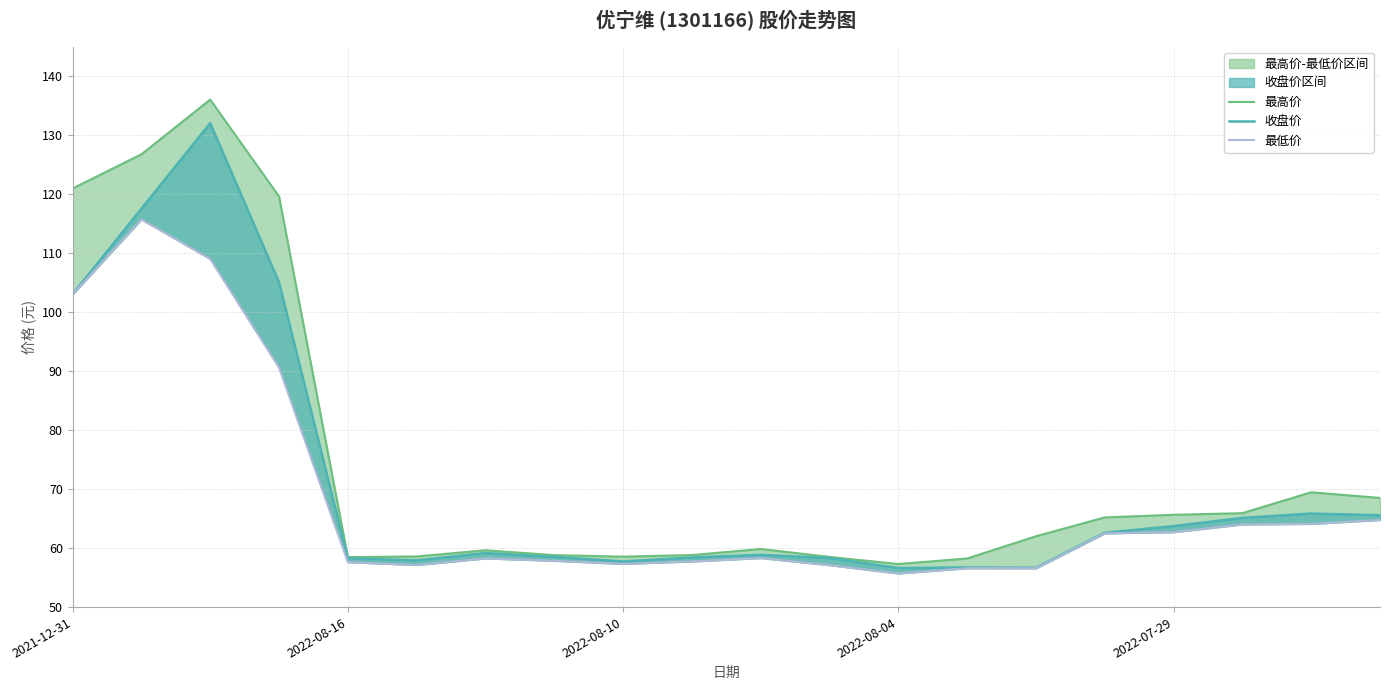

What is the sum of the 收盘价 values at 14 and 5?

114.6